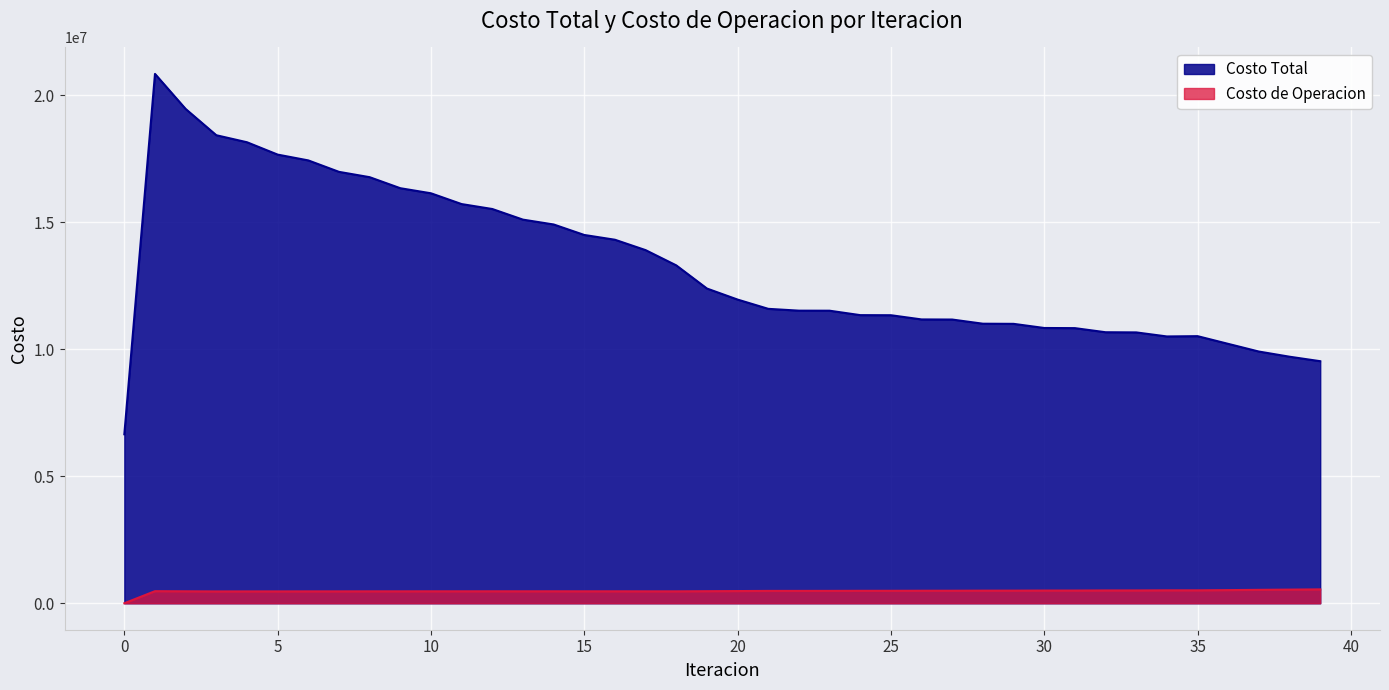

Reading right to left, transcribe all the data shown in this chart.

Costo Total: 9525548.5	9701926.4	9904991.8	10207334.0	10510935.1	10499162.6	10658642.7	10664955.6	10826520.5	10832364.6	10995370.0	11000625.1	11164502.8	11168967.6	11334559.2	11337961.4	11512355.7	11514302.0	11585782.4	11950487.3	12384832.6	13296086.1	13896232.7	14305233.8	14492617.7	14906308.8	15096413.8	15514549.0	15708300.3	16133060.6	16332730.6	16766977.7	16976589.8	17426764.0	17655421.7	18141574.5	18417585.7	19451351.0	20830730.0	6649497.7
Costo de Operacion: 546116.2	536707.3	527479.2	517245.2	508666.4	508661.7	503900.2	503821.1	499739.7	499567.5	496095.3	495830.2	492873.5	492519.0	489924.8	489484.3	486911.1	486378.9	485893.6	479648.4	474790.6	468867.0	469073.0	470286.3	470011.5	470902.5	470309.6	470892.5	470001.5	470302.7	469148.4	469220.1	467870.0	467826.4	466432.1	466589.5	465608.9	470414.0	475595.0	0.0